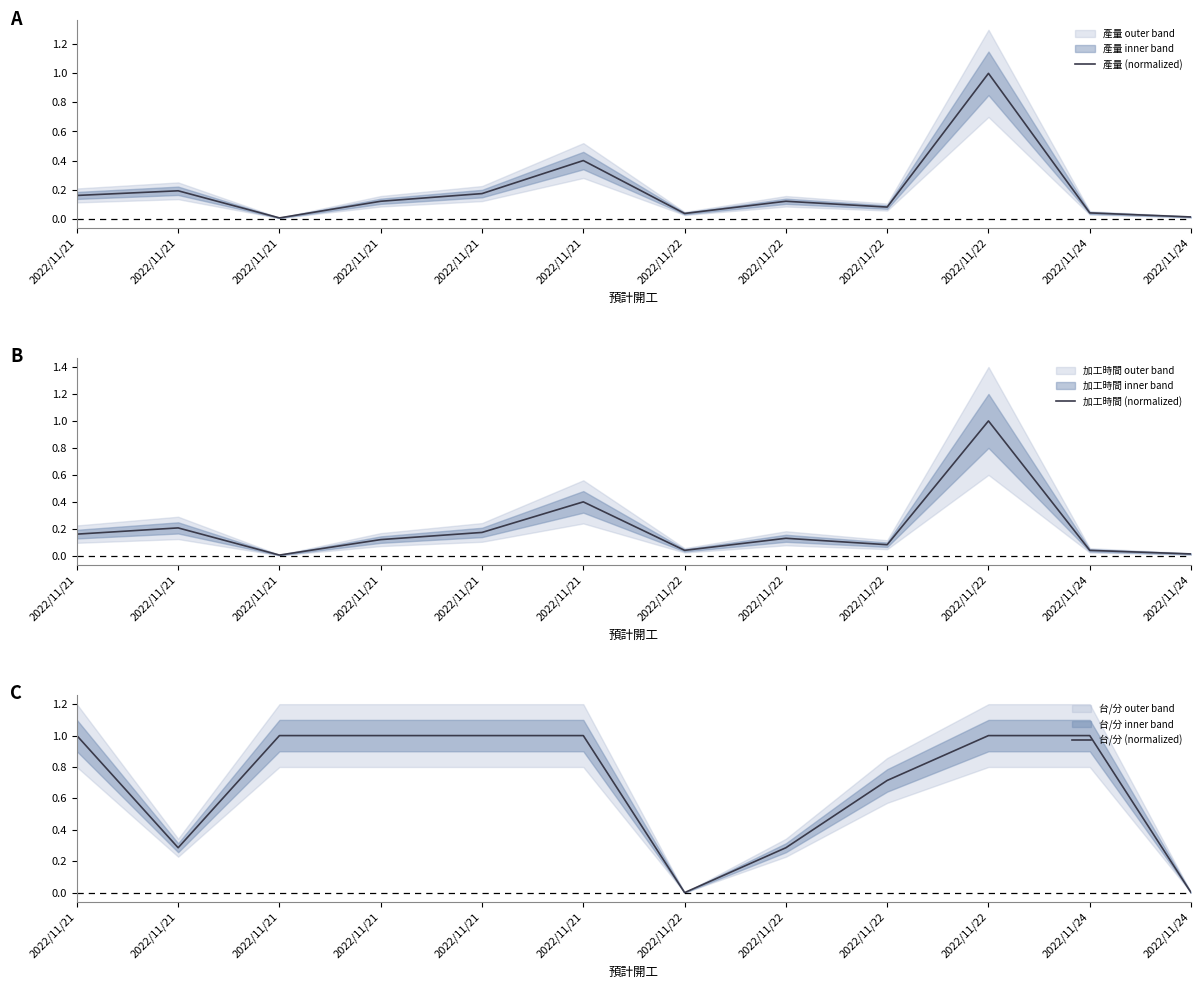

What are all the series names shown in the legend?

產量 (normalized), 加工時間 (normalized), 台/分 (normalized)